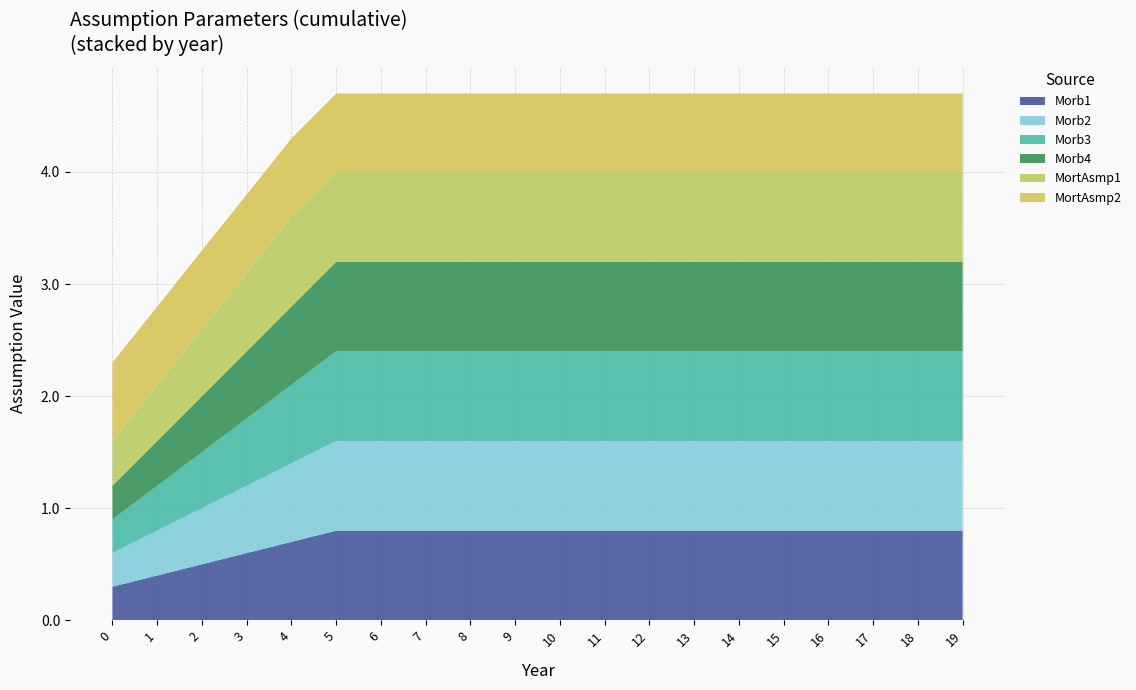

Reading left to right, what are all the values shown in this chart?

Morb1: 0.3	0.4	0.5	0.6	0.7	0.8	0.8	0.8	0.8	0.8	0.8	0.8	0.8	0.8	0.8	0.8	0.8	0.8	0.8	0.8
Morb2: 0.3	0.4	0.5	0.6	0.7	0.8	0.8	0.8	0.8	0.8	0.8	0.8	0.8	0.8	0.8	0.8	0.8	0.8	0.8	0.8
Morb3: 0.3	0.4	0.5	0.6	0.7	0.8	0.8	0.8	0.8	0.8	0.8	0.8	0.8	0.8	0.8	0.8	0.8	0.8	0.8	0.8
Morb4: 0.3	0.4	0.5	0.6	0.7	0.8	0.8	0.8	0.8	0.8	0.8	0.8	0.8	0.8	0.8	0.8	0.8	0.8	0.8	0.8
MortAsmp1: 0.4	0.5	0.6	0.7	0.8	0.8	0.8	0.8	0.8	0.8	0.8	0.8	0.8	0.8	0.8	0.8	0.8	0.8	0.8	0.8
MortAsmp2: 0.7	0.7	0.7	0.7	0.7	0.7	0.7	0.7	0.7	0.7	0.7	0.7	0.7	0.7	0.7	0.7	0.7	0.7	0.7	0.7